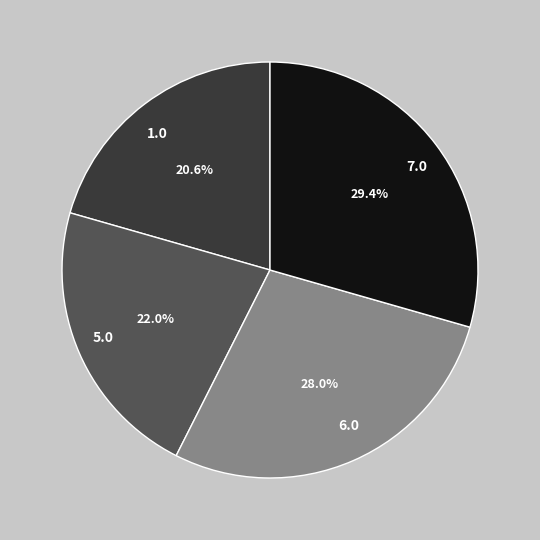

Rank the categories by value from lowest to highest.

1.0, 5.0, 6.0, 7.0